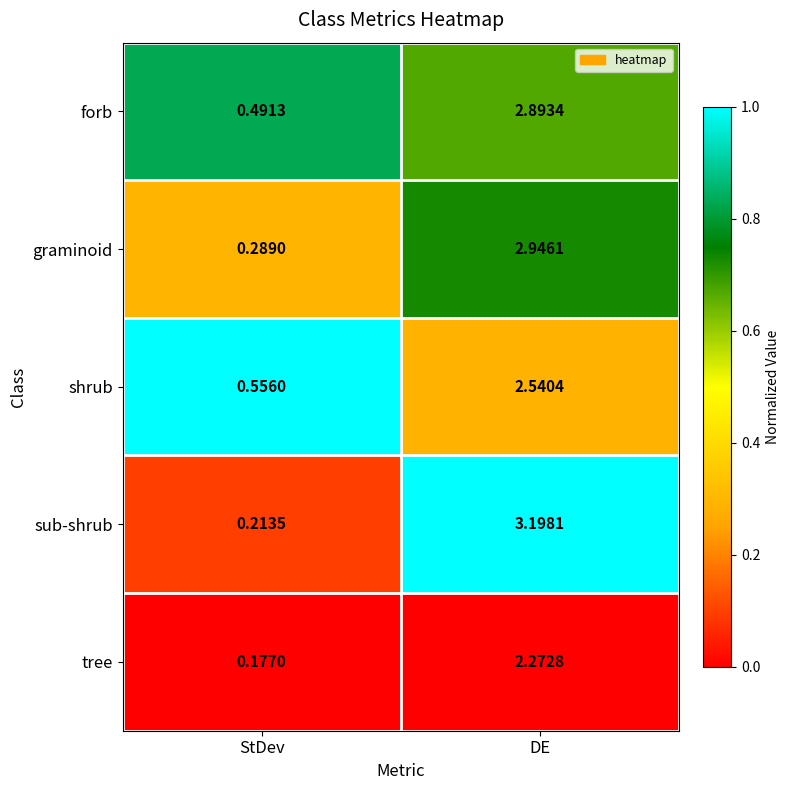

Which series changed the most between StDev and DE?

sub-shrub